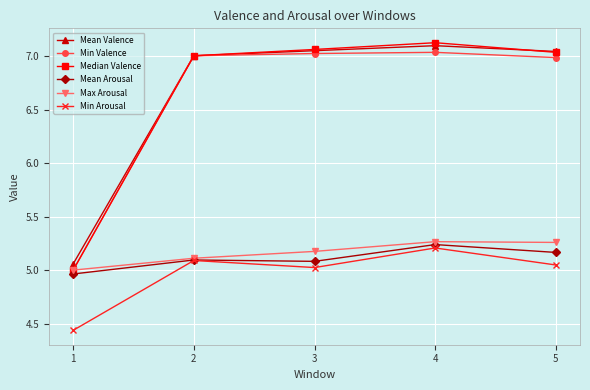

What is the difference between the maximum and minimum values in the Mean Valence series?

2.0